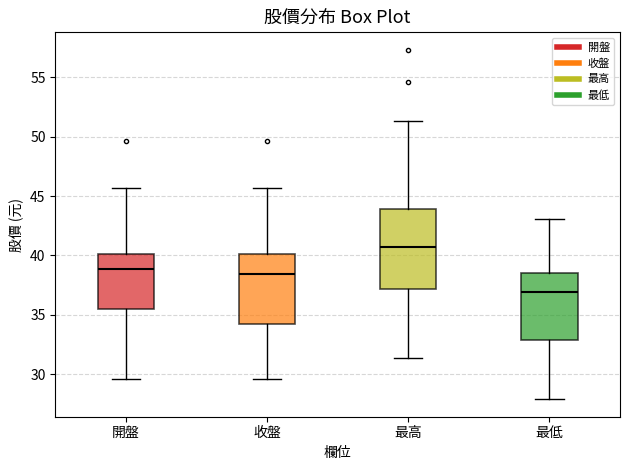

Where is the lower edge of the box for 最低 on the y-axis? The values are not printed on the chart, so give them approximately, as read against the axis.

33.0